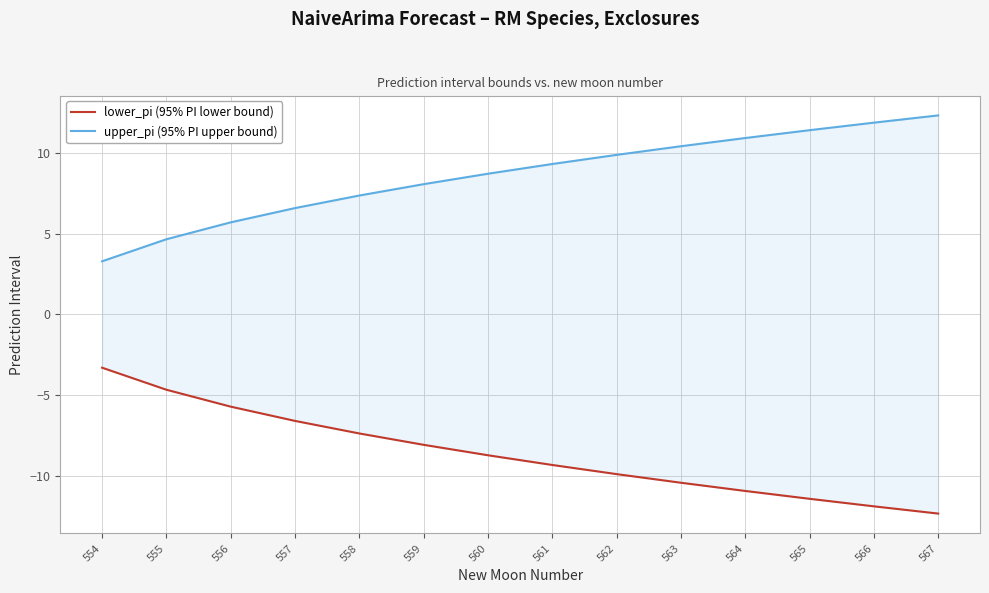

Does the chart display data point markers on the line(s)?

No